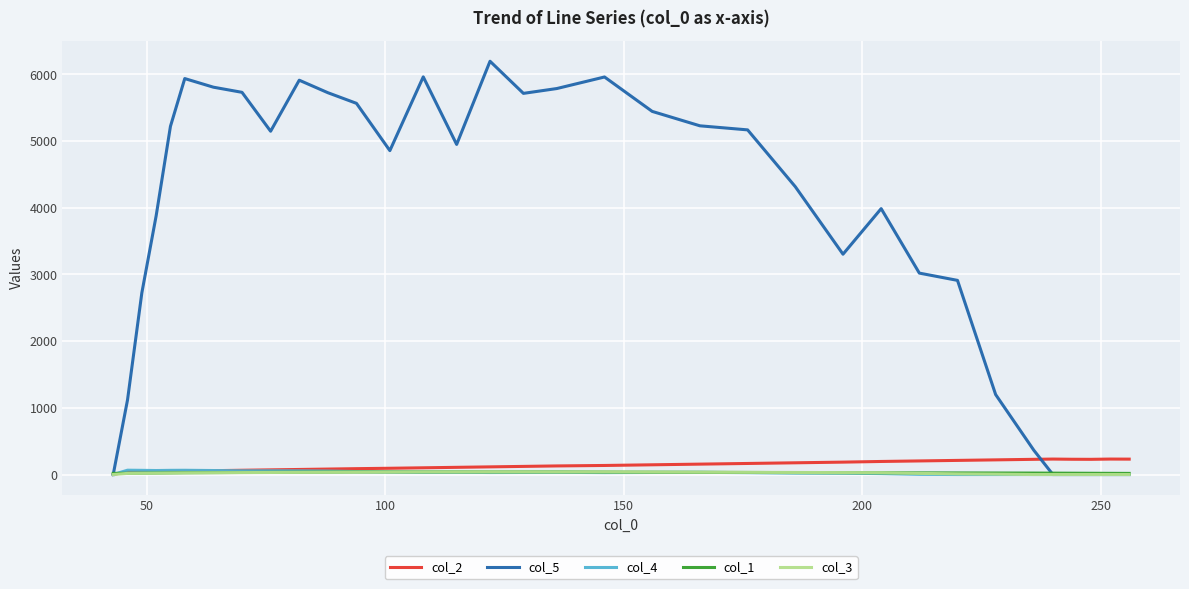

Which series has the largest total across all categories?

col_5